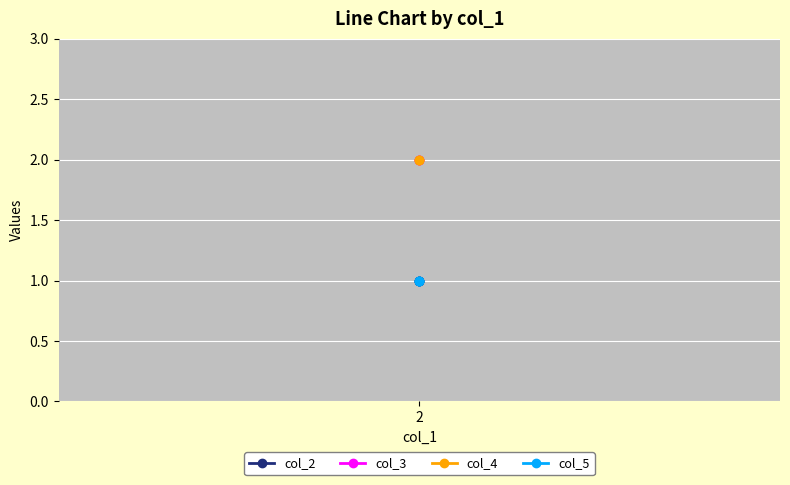

Is it true that col_2 equals 1 at 2?

True